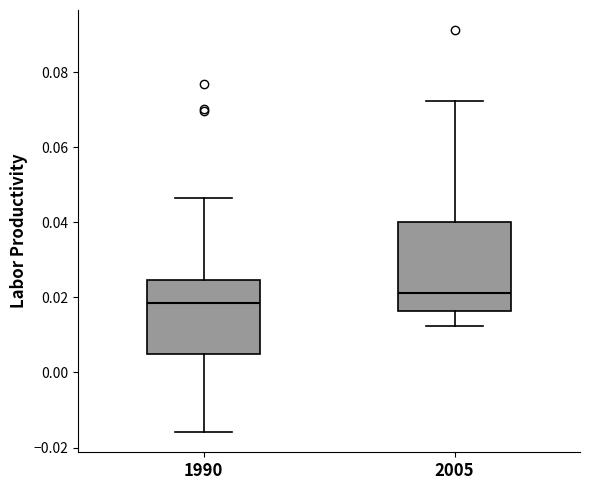

Reading left to right, transcribe this box plot: for each box, give where its median line is, the range the box spans, and where its two whiskers end, as read against the y-axis. The values are not printed on the chart, so give them approximately, as read against the axis.

1990: median 0.018, box 0.004 to 0.024, whiskers -0.016 to 0.046
2005: median 0.022, box 0.016 to 0.040, whiskers 0.012 to 0.072